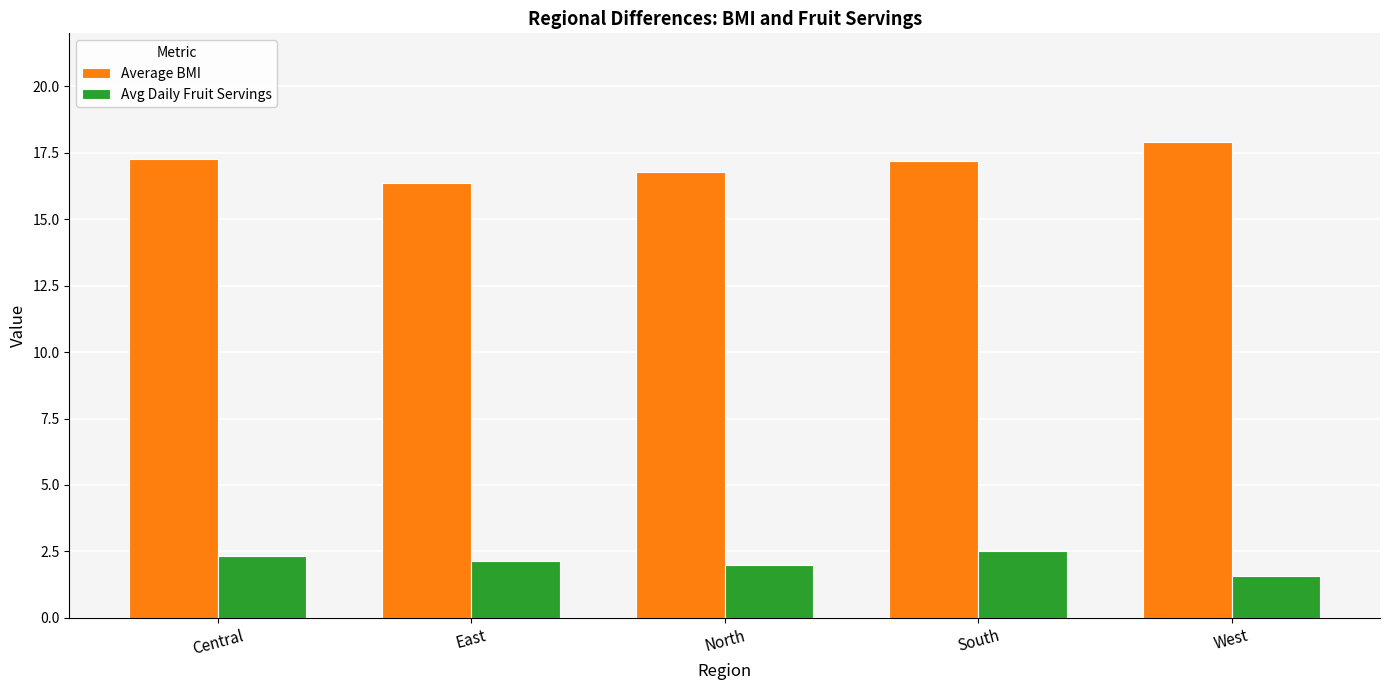

What is the difference between the maximum and minimum values in the Avg Daily Fruit Servings series?

0.9